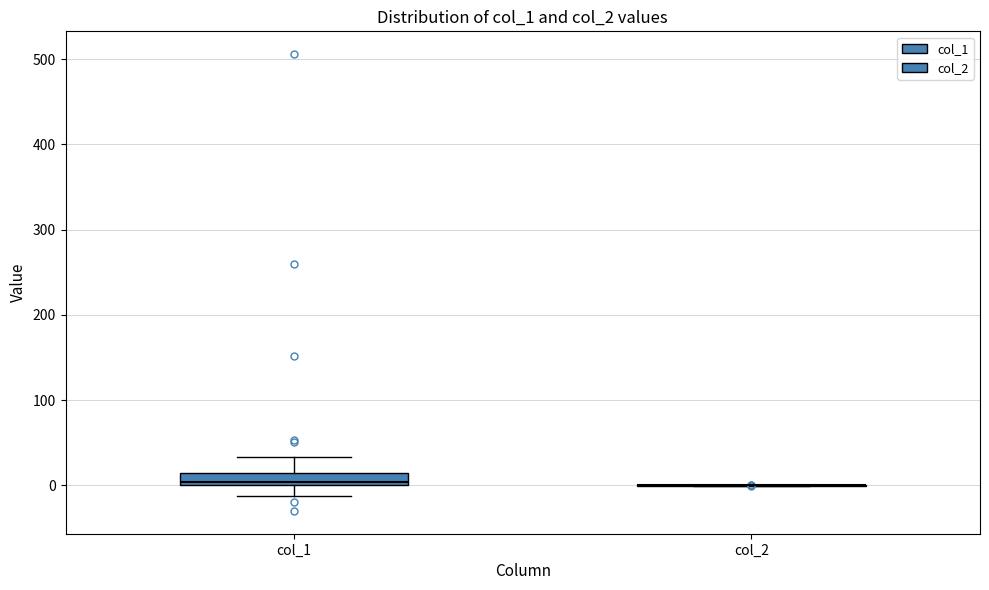

Which box is the tallest, from its lower edge to its upper edge?

col_1